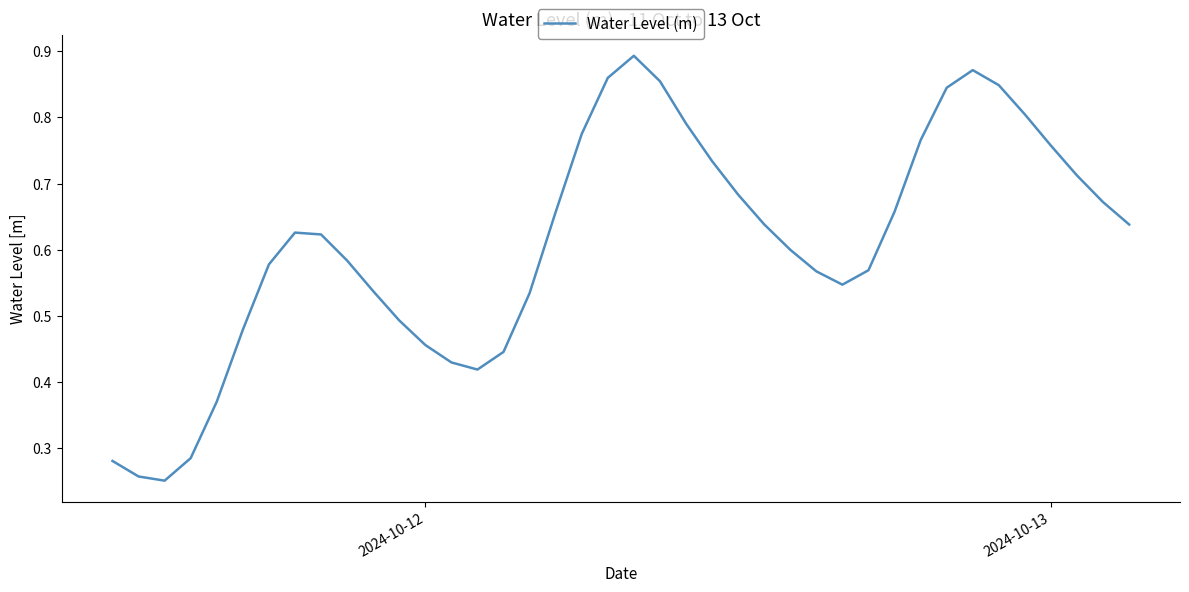

What is the smallest value displayed?

0.3